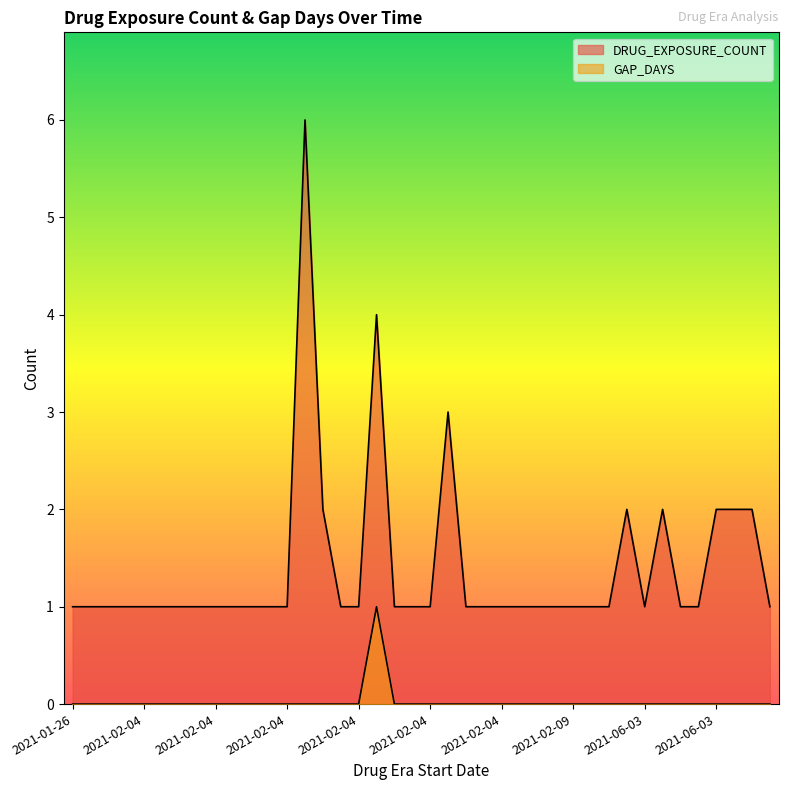

List the series in order of their peak value, highest first.

DRUG_EXPOSURE_COUNT, GAP_DAYS